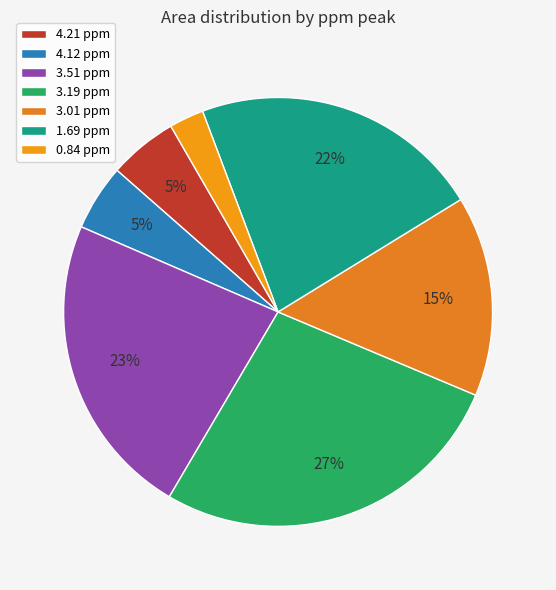

How many slices are in this pie chart?

7